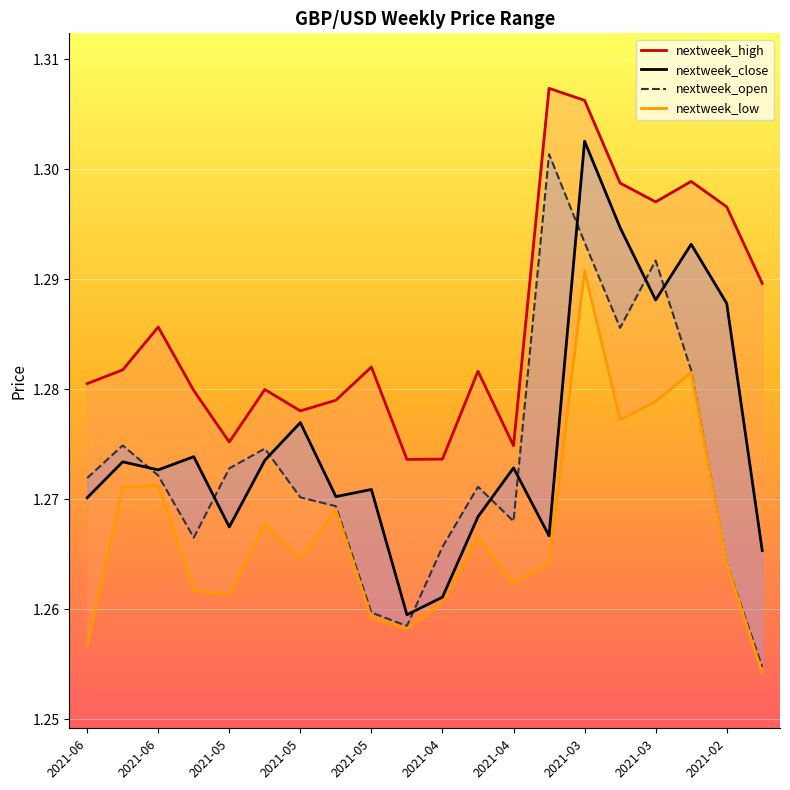

Rank the series by their maximum value, from lowest to highest.

nextweek_low, nextweek_open, nextweek_close, nextweek_high